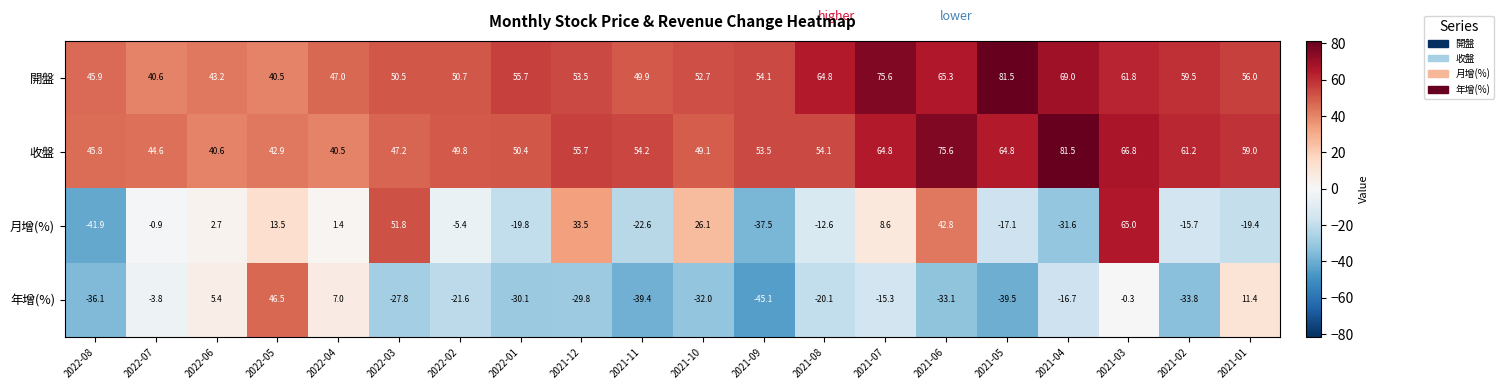

What is the minimum value shown in the chart?

-45.1